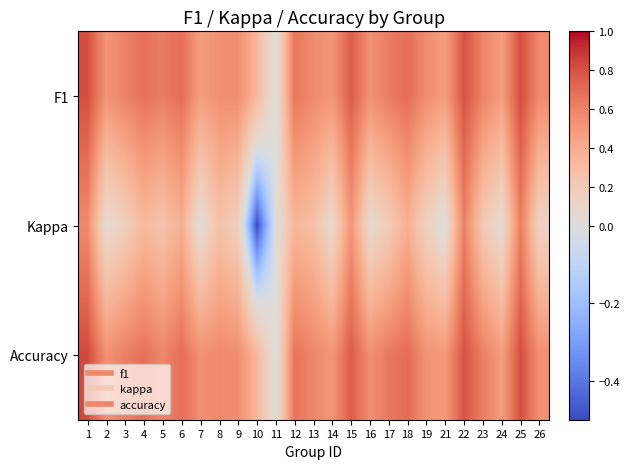

Which category has the highest value across all series?

1